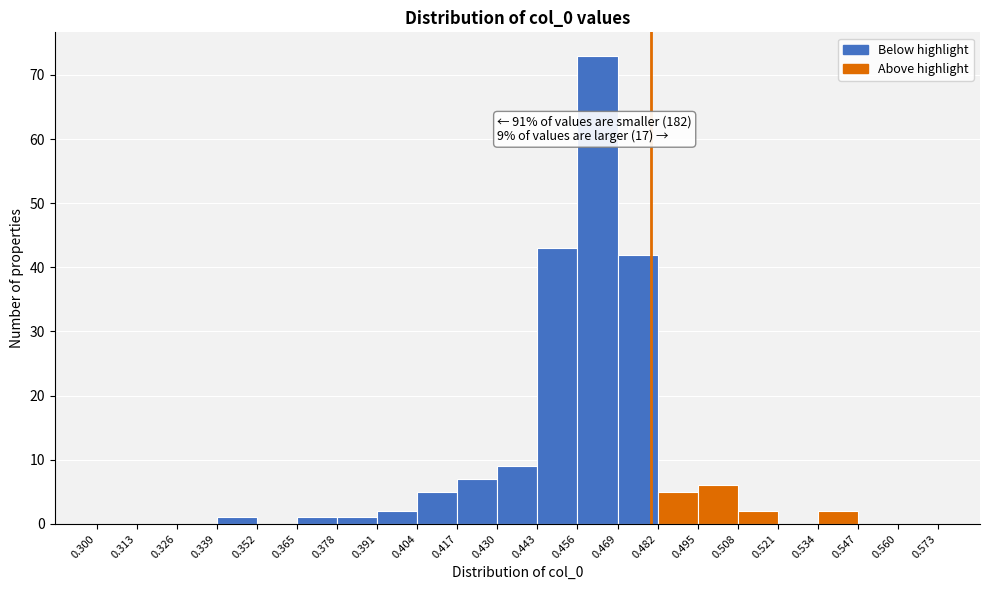

Over which range of the x-axis is the bar tallest?

0.456 to 0.469